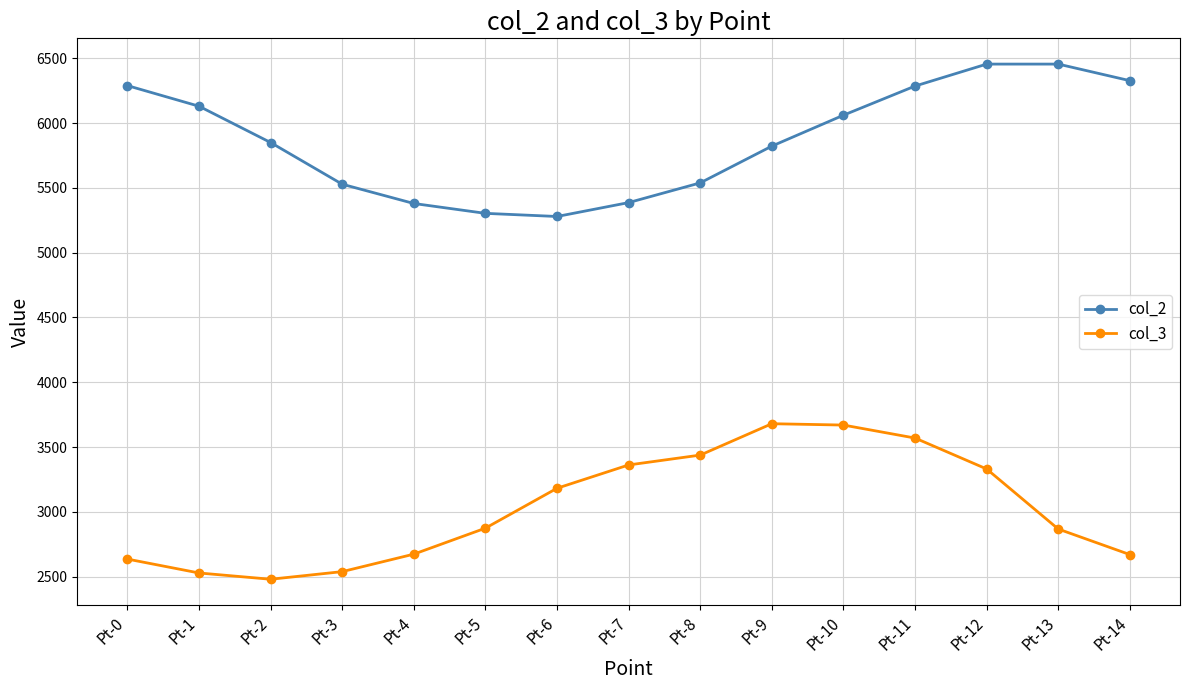

Does the chart have visible grid lines?

Yes